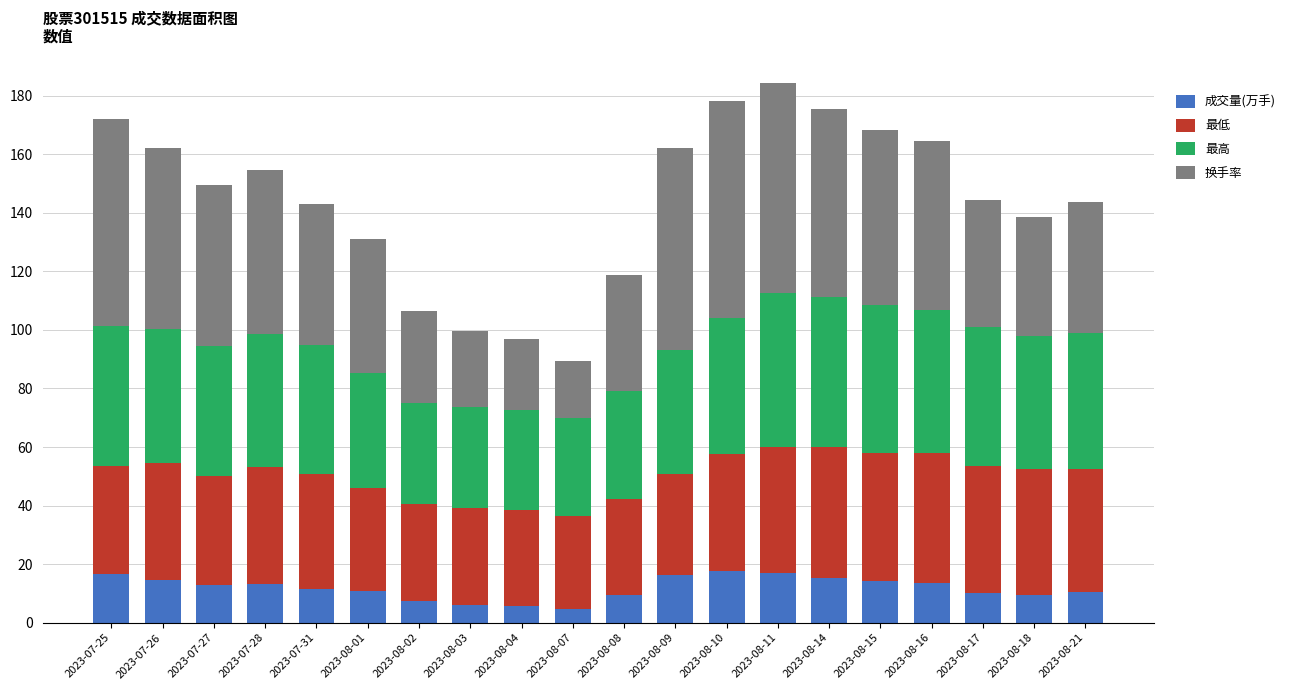

At which category is the sum across all series the highest?

2023-08-11